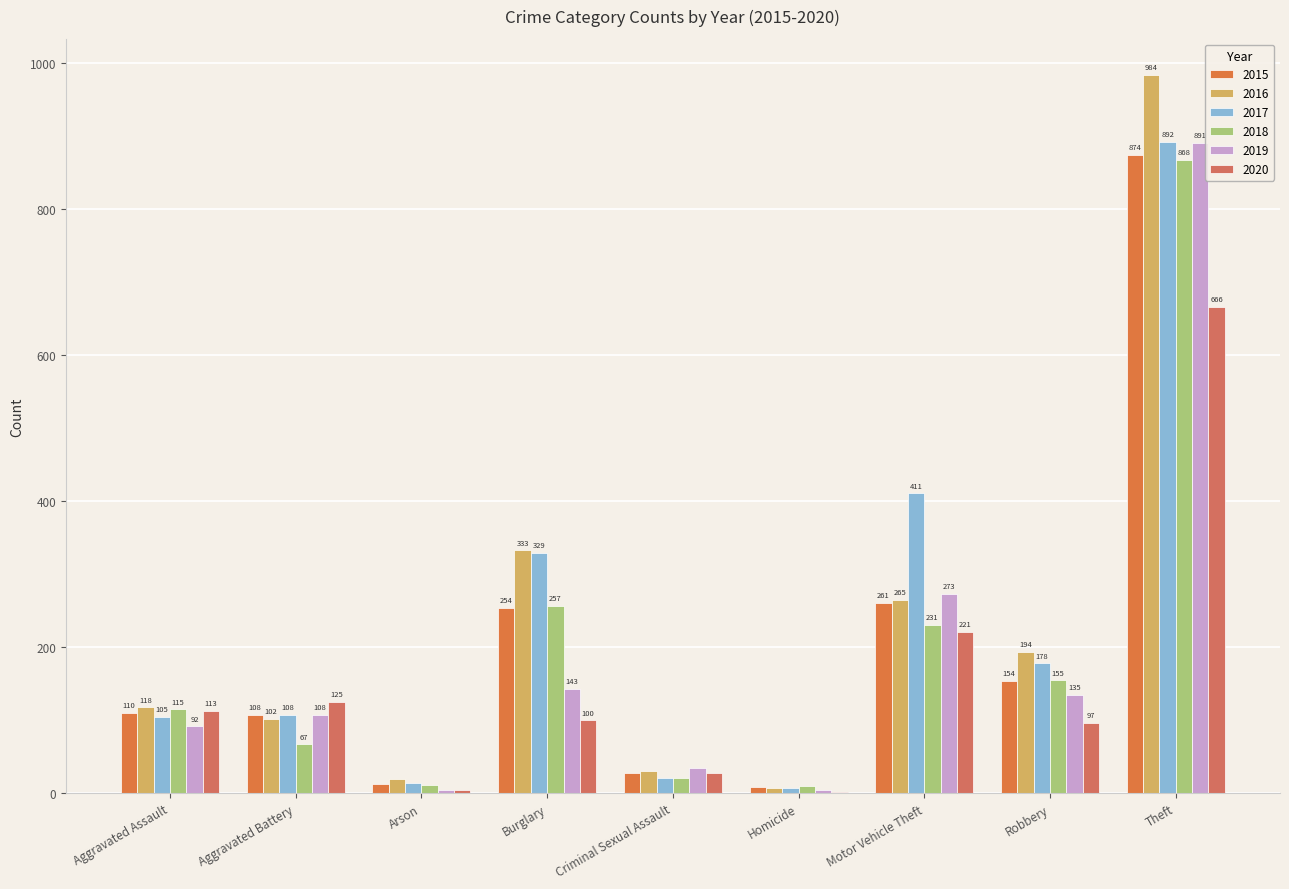

Is the value of 2020 at Robbery greater than the value of 2015 at Aggravated Battery?

No